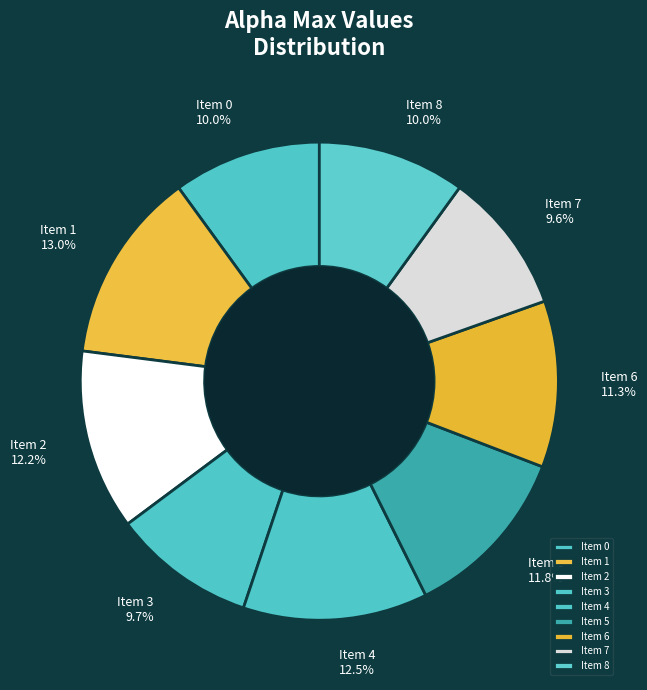

How many slices are in this pie chart?

9